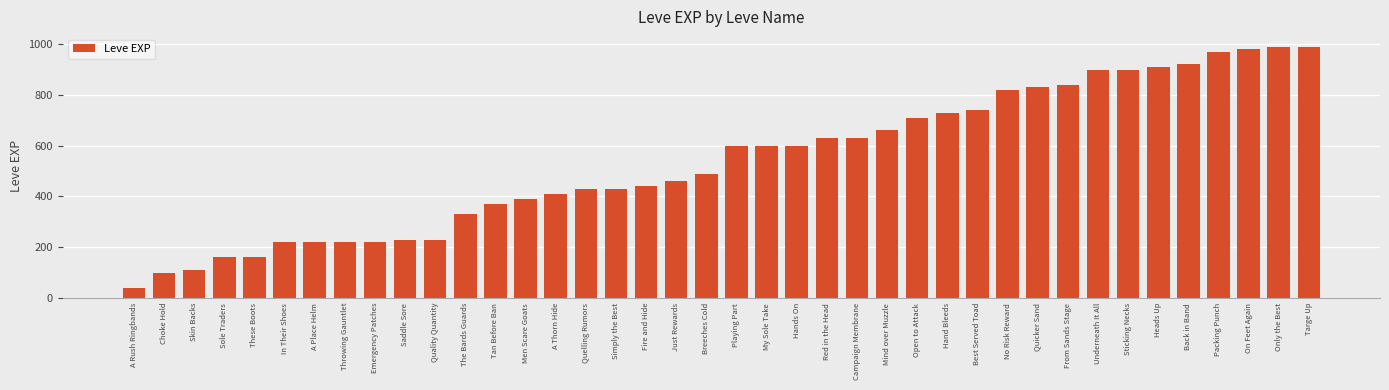

What is the value of the 7th bar from the left?

220